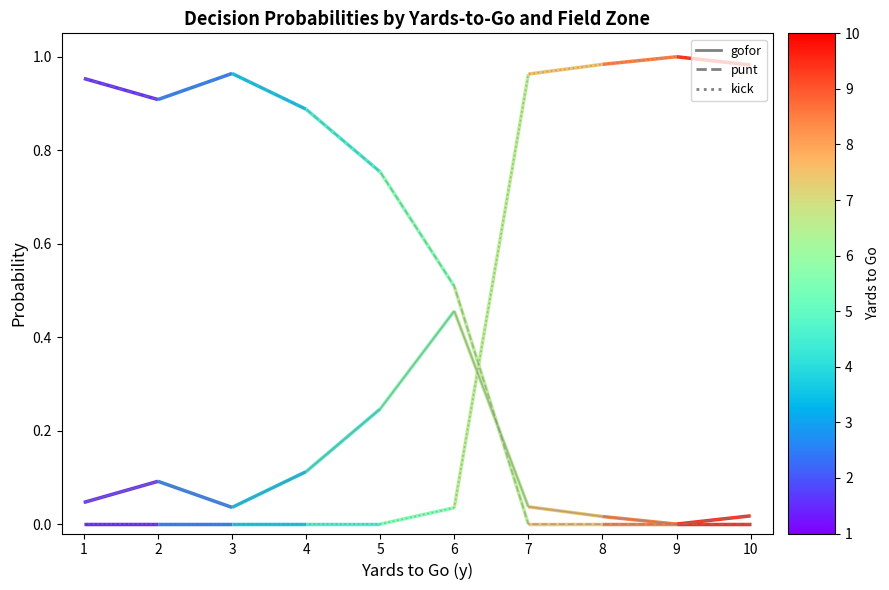

The value of gofor (trend) at 4 is 0.1. True or false?

True